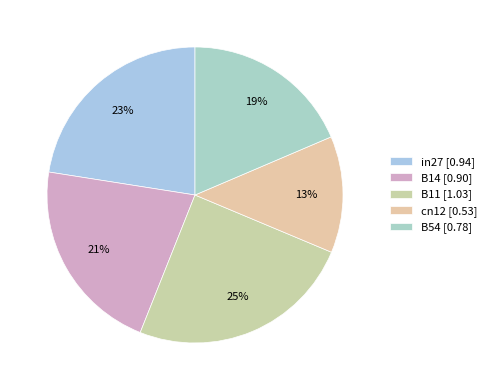

To the nearest percent, what is the difference between the B11 and B14 slice percentages?

3%